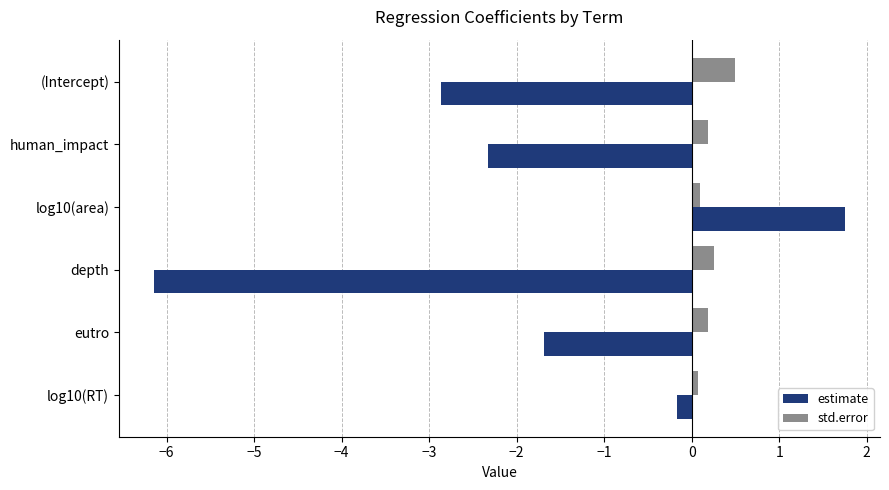

What is the minimum value shown in the chart?

-6.1